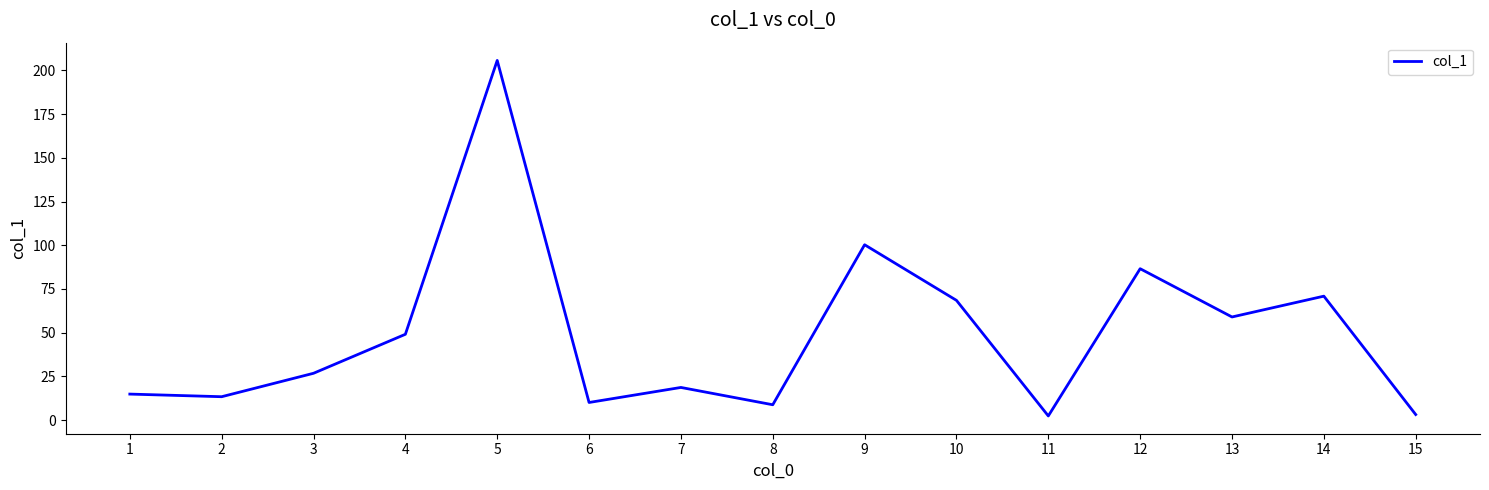

Which label corresponds to the largest value in the chart?

5